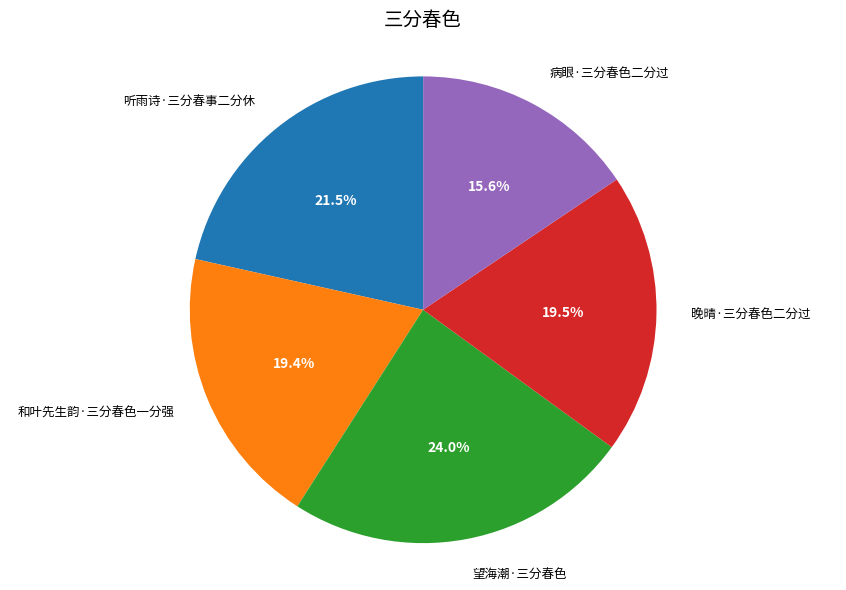

Does any single category account for the majority?

No